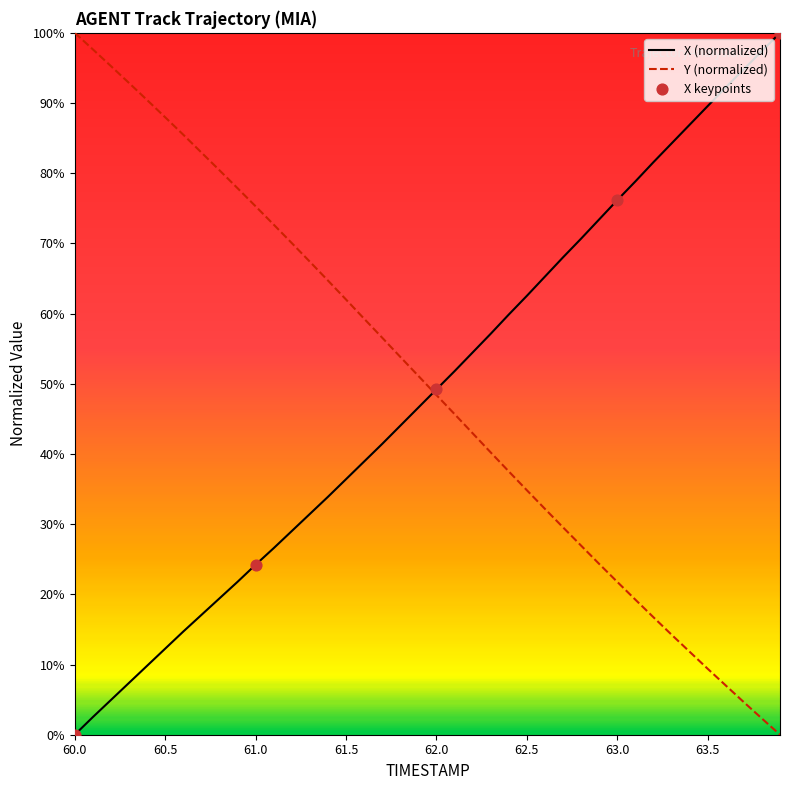

How many lines are shown in the chart?

2